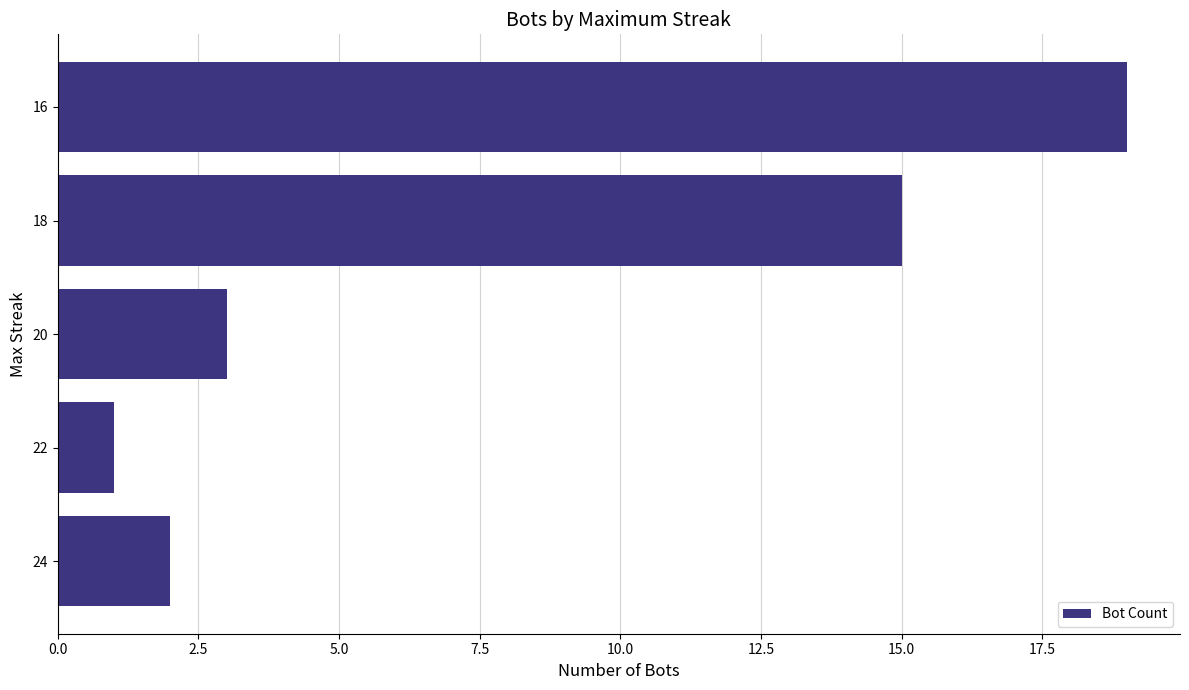

What is the change in value from 20 to 18?

+12